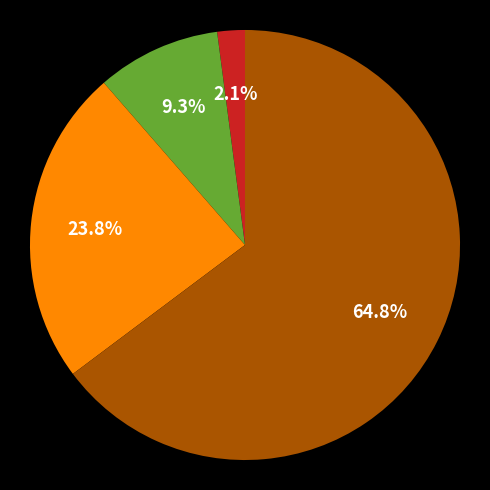

To the nearest percent, what is the average slice percentage?

25%